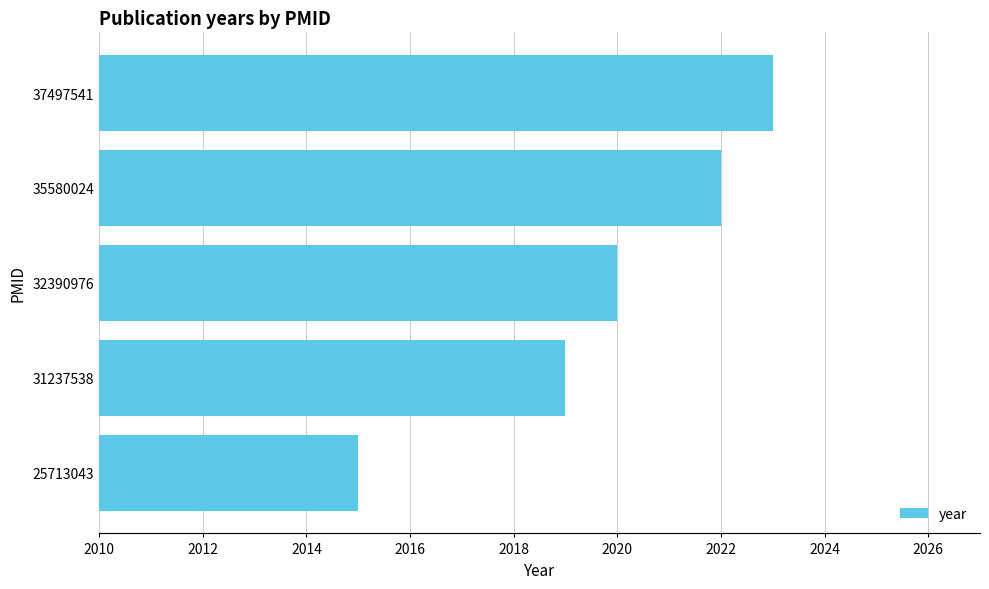

Rank the categories by value from highest to lowest.

37497541, 35580024, 32390976, 31237538, 25713043